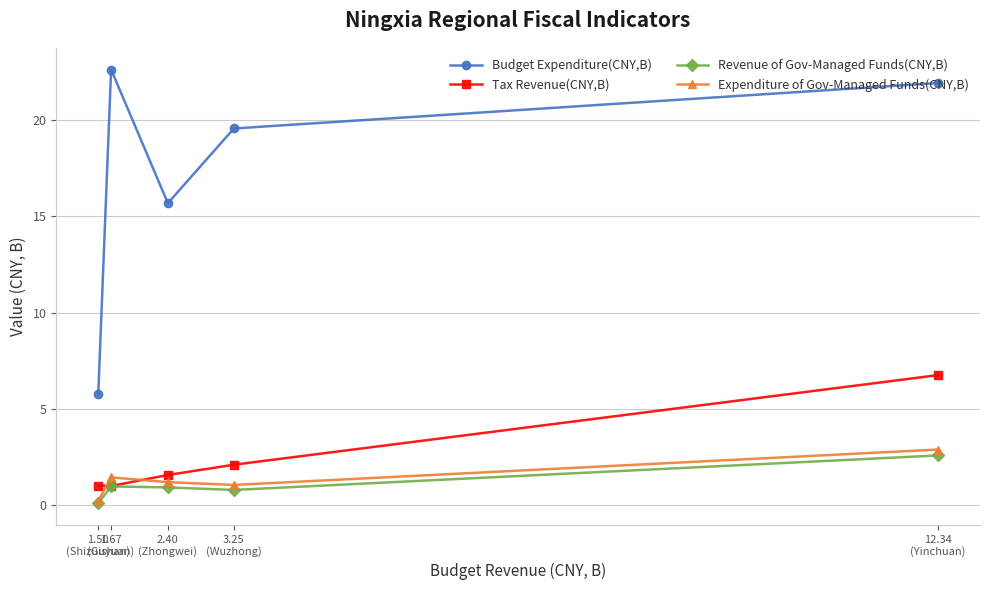

How many intersections are there between Expenditure of Gov-Managed Funds(CNY,B) and Tax Revenue(CNY,B)?

2